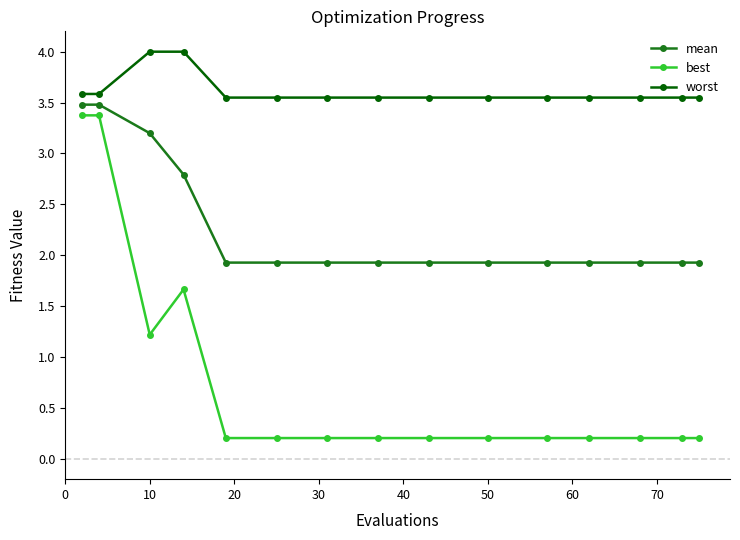

What is the greatest value displayed?

4.0